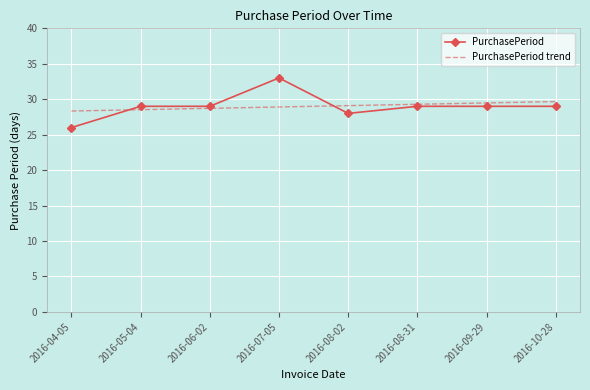

What is the sum of all PurchasePeriod values?

232.0